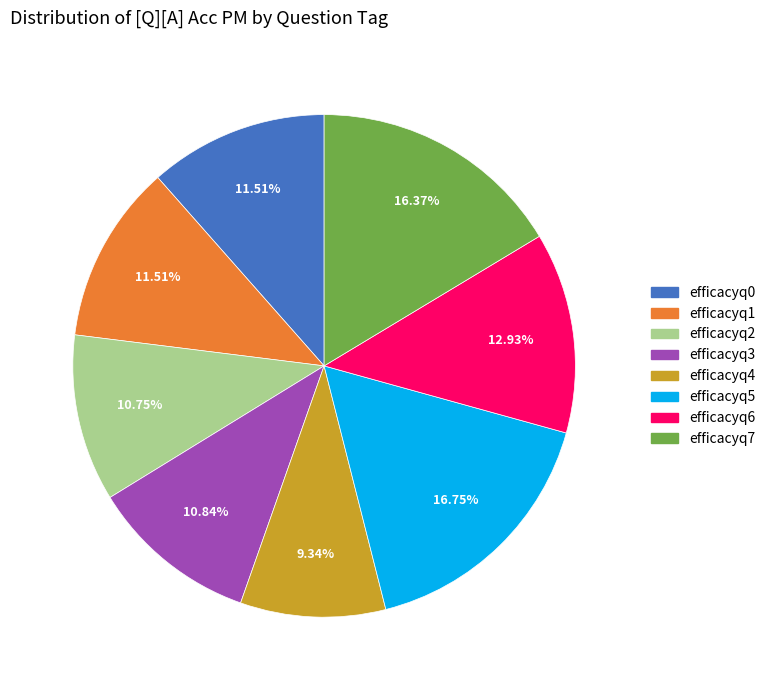

What is the smallest slice in the pie chart?

efficacyq4